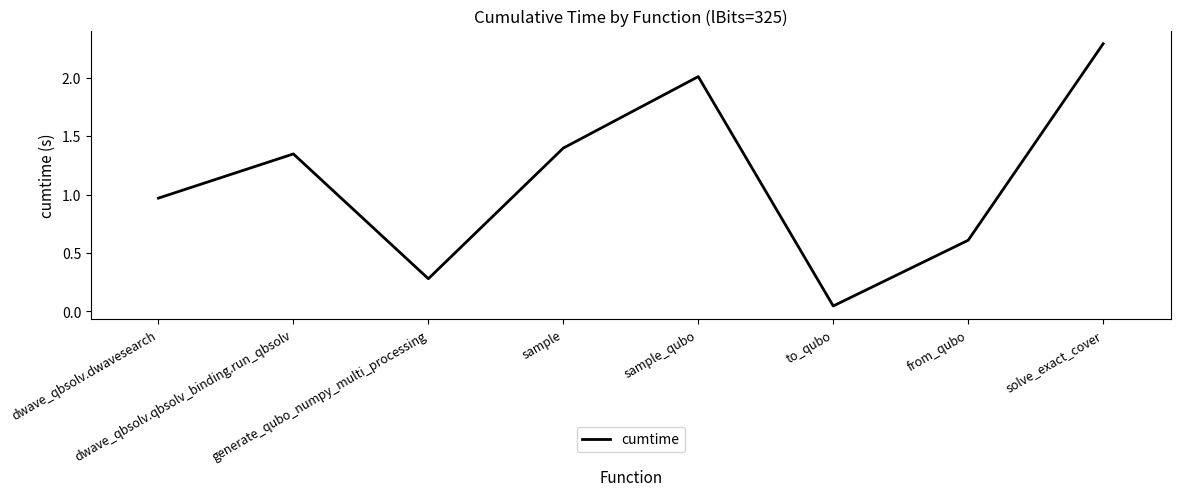

The chart shows a value of 2.0 at sample_qubo. True or false?

True